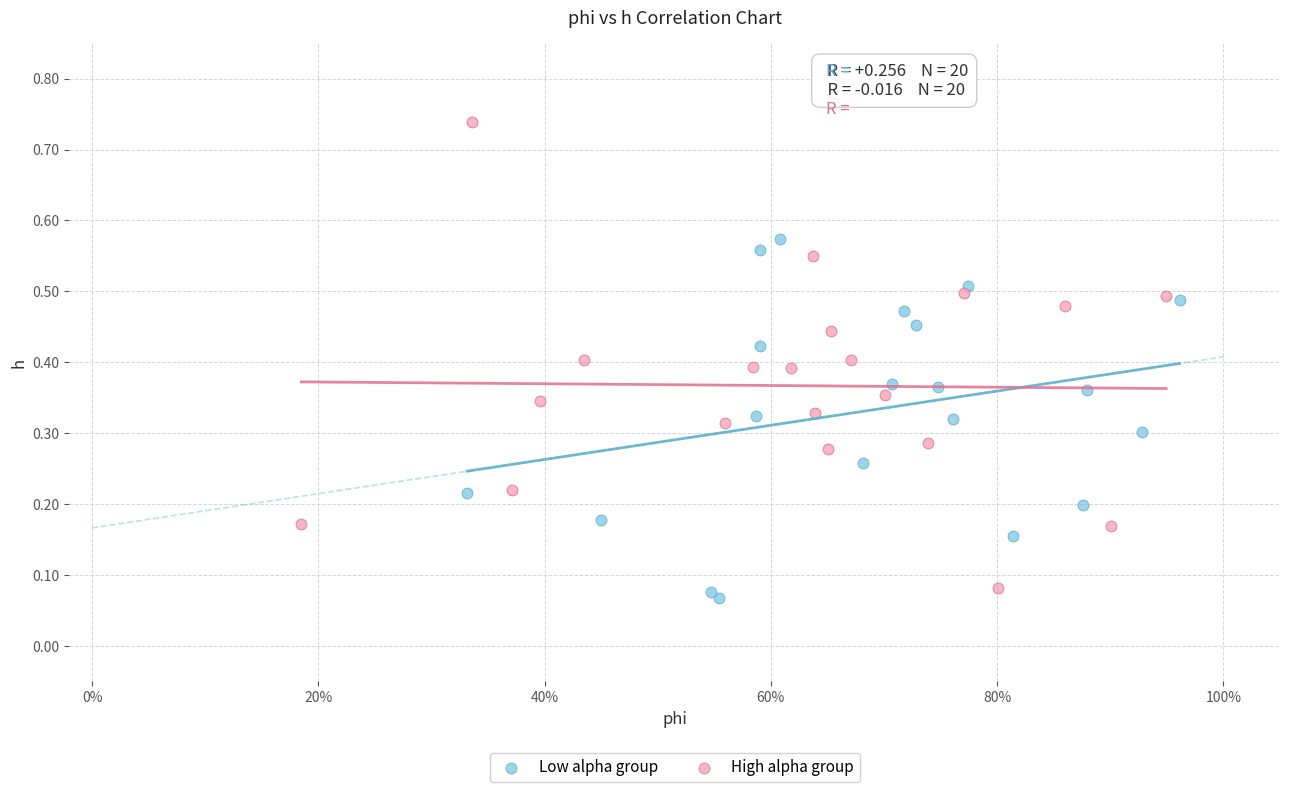

Which series reaches the maximum Y coordinate?

High alpha group